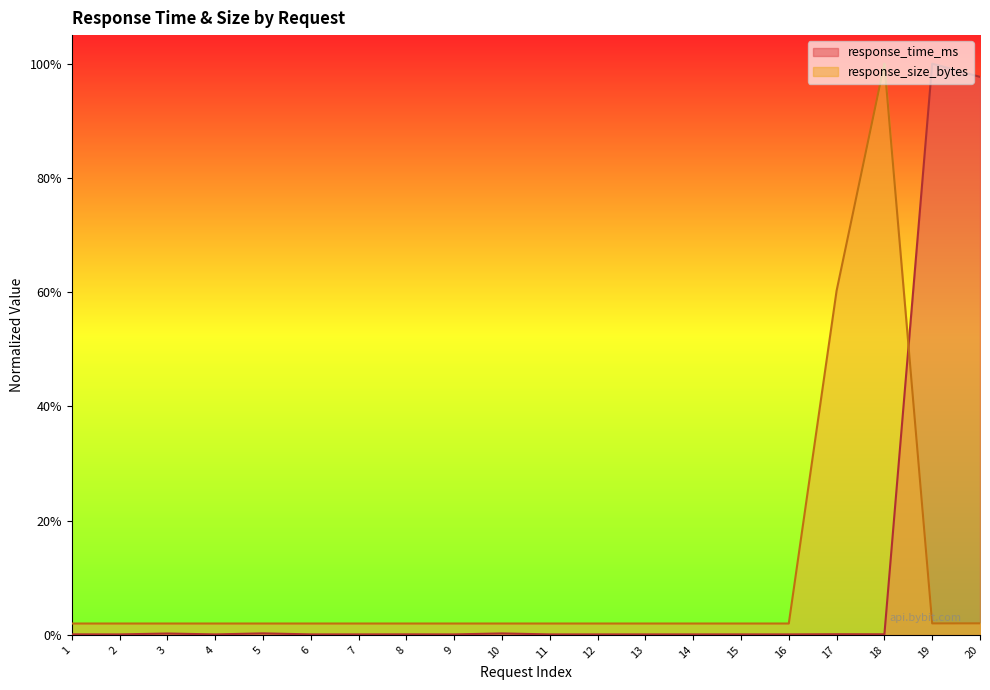

What is the greatest value displayed?

1.0